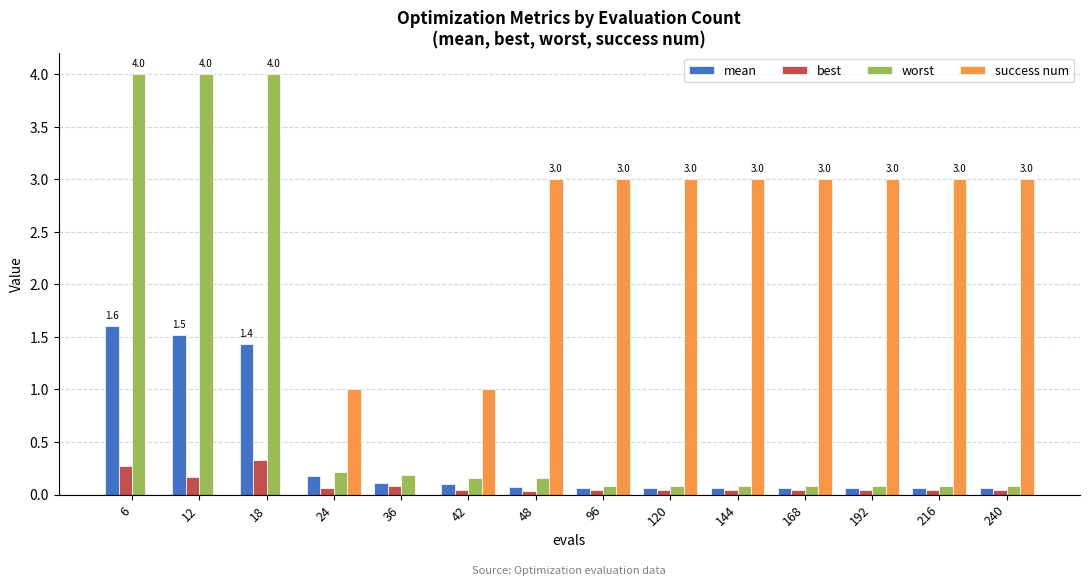

What is the maximum value for success num?

3.0